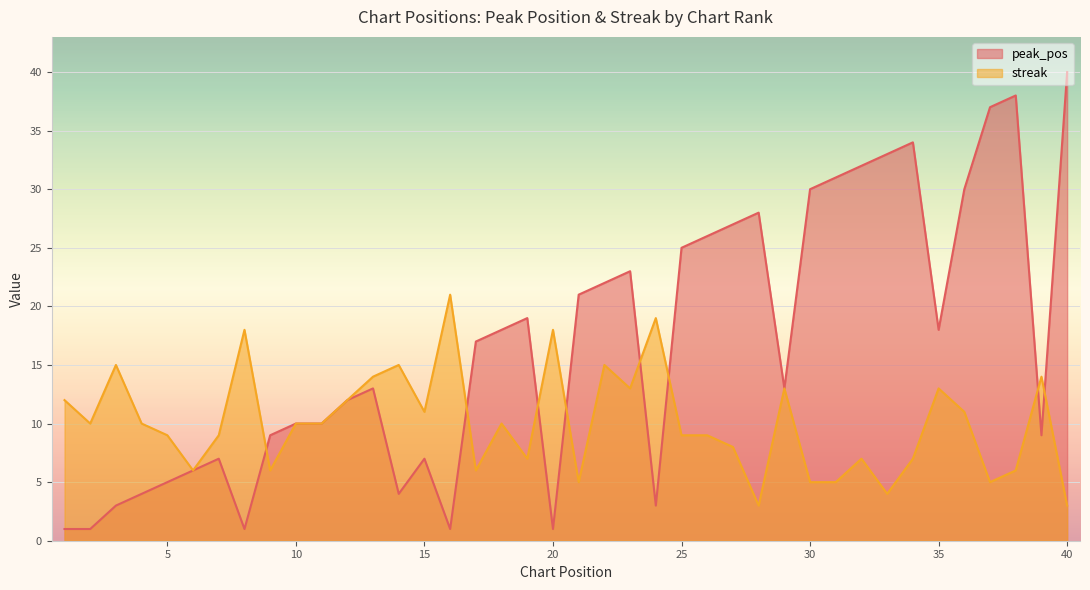

What is the sum of all streak values?

403